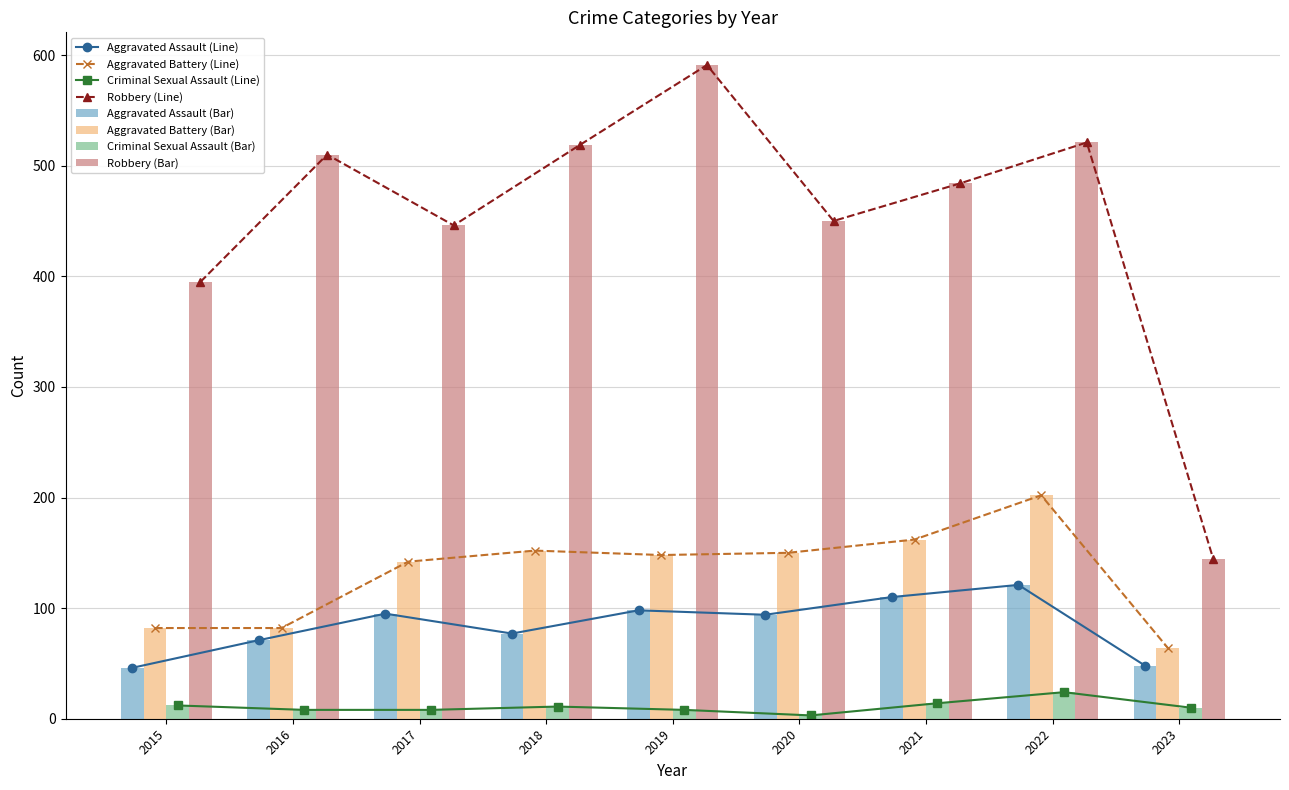

Read the Aggravated Battery value at 2017.

142